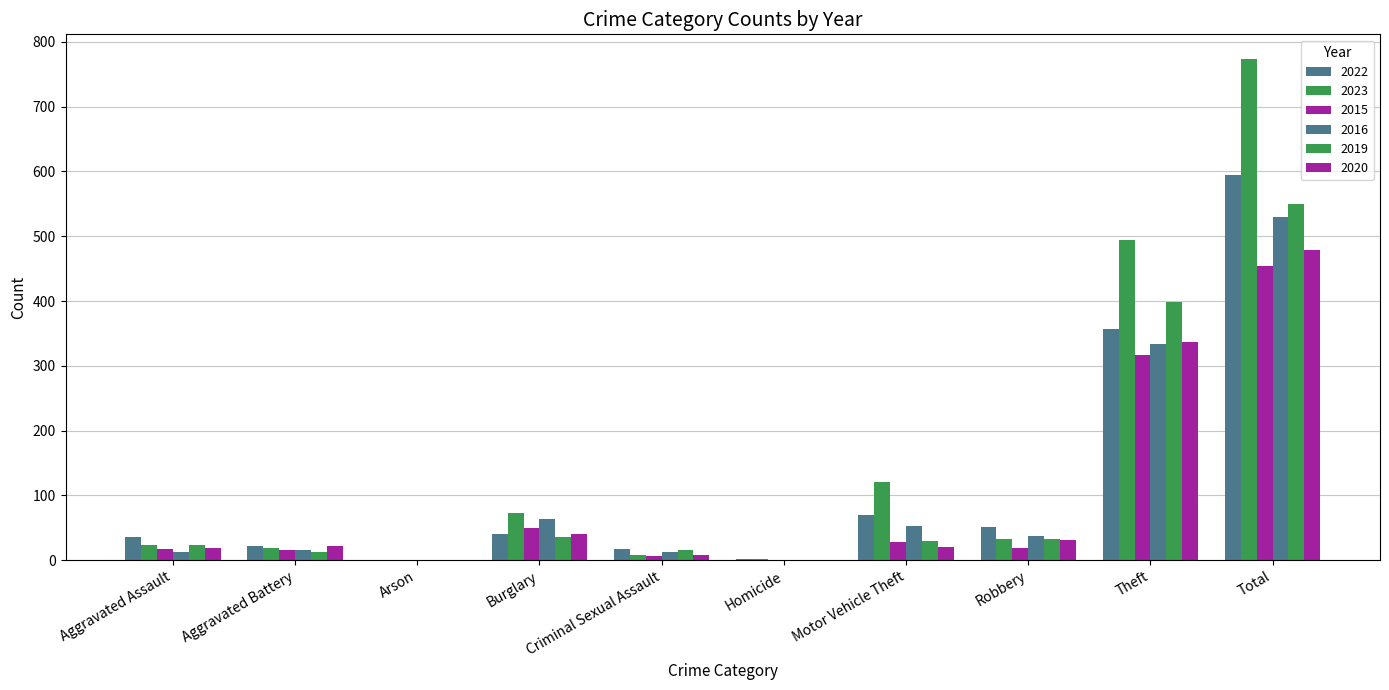

What is the difference between the maximum and second lowest values in the 2023 series?

771